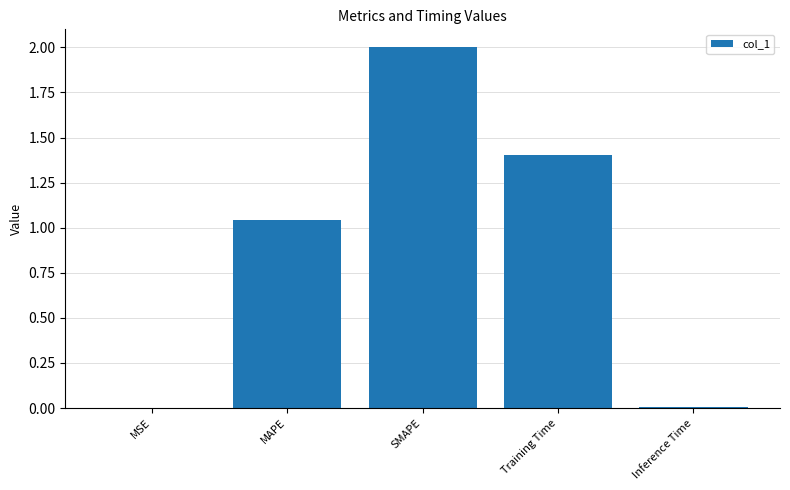

The chart shows a value of 0.0 at Inference Time. True or false?

True